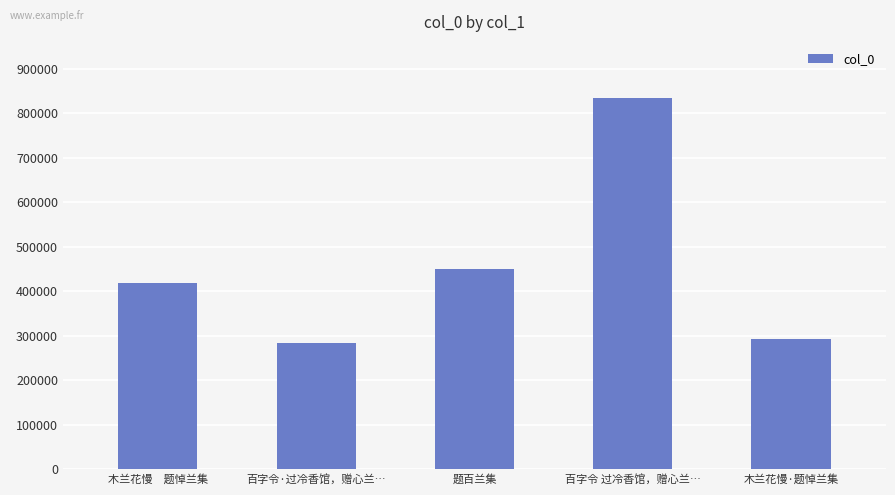

What is the difference between the maximum and minimum values?

552133